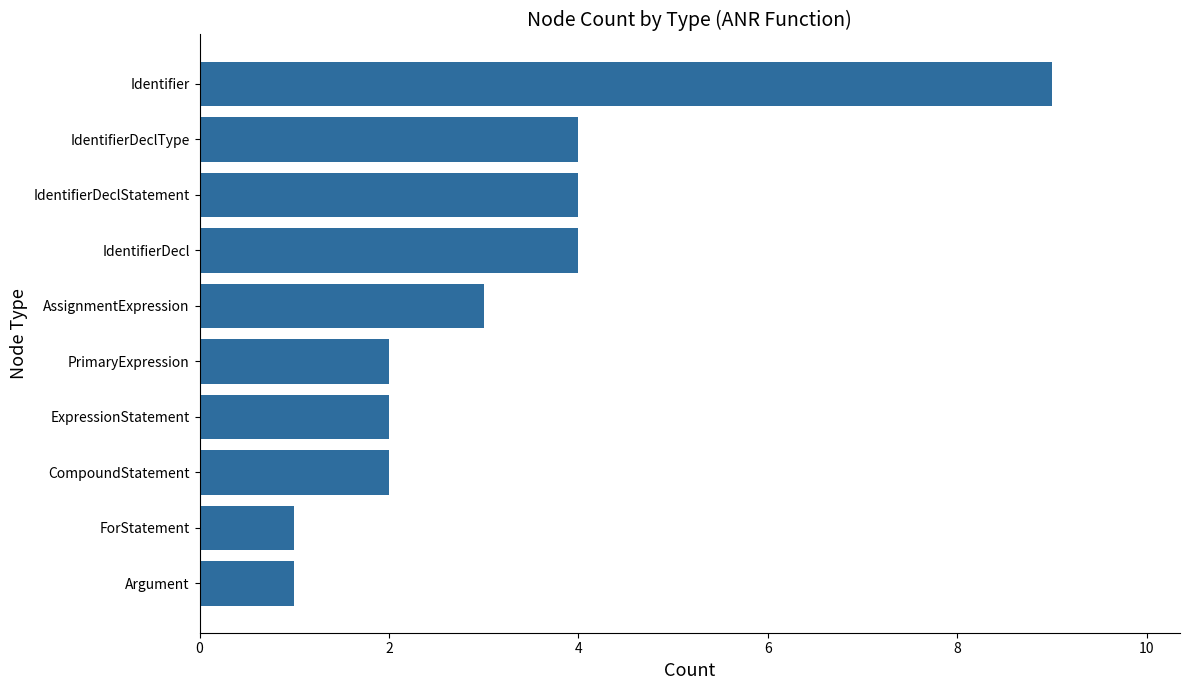

What is the minimum value shown in the chart?

1